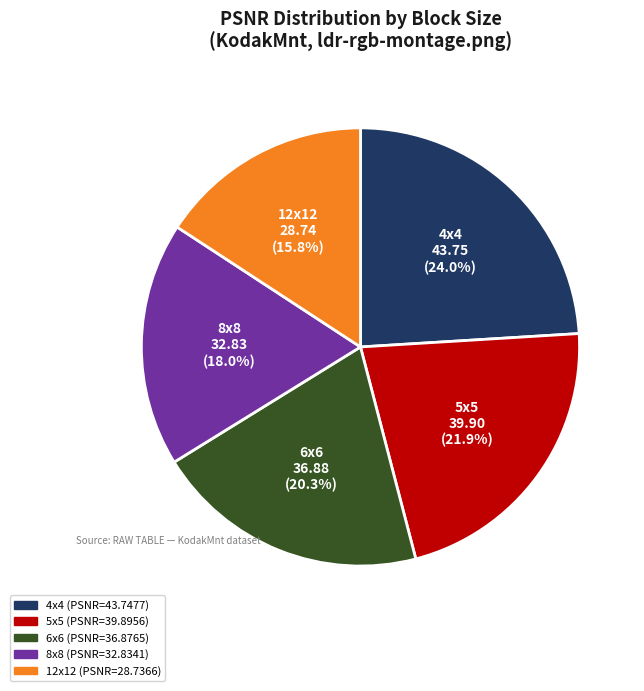

Is the sum of 4x4 and 6x6 greater than half?

No